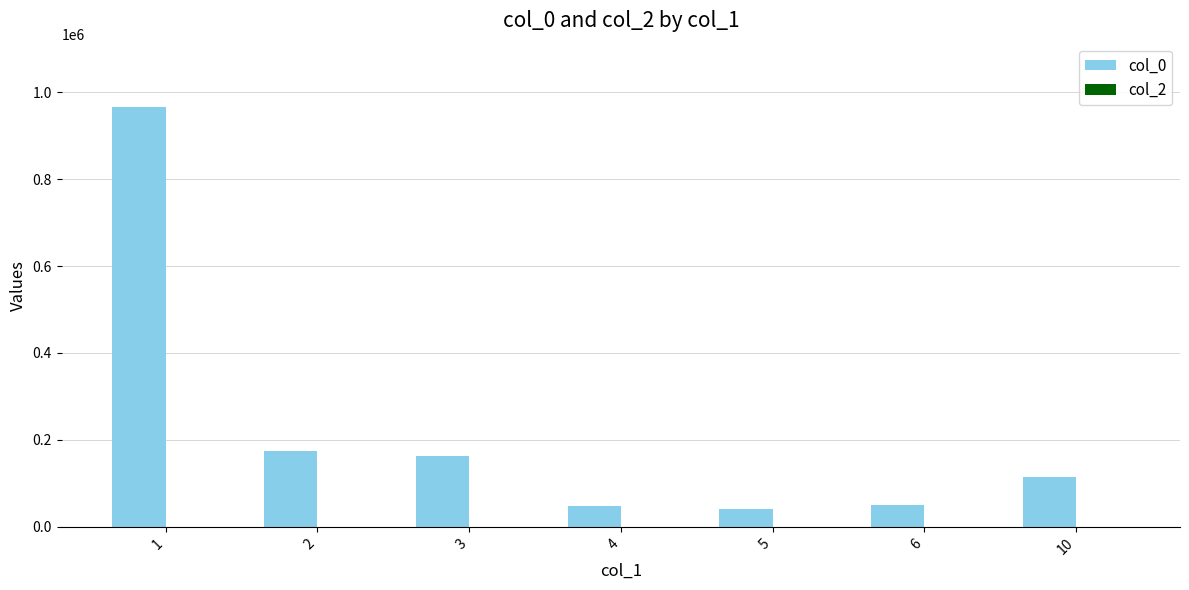

Count the number of categories in the chart.

7